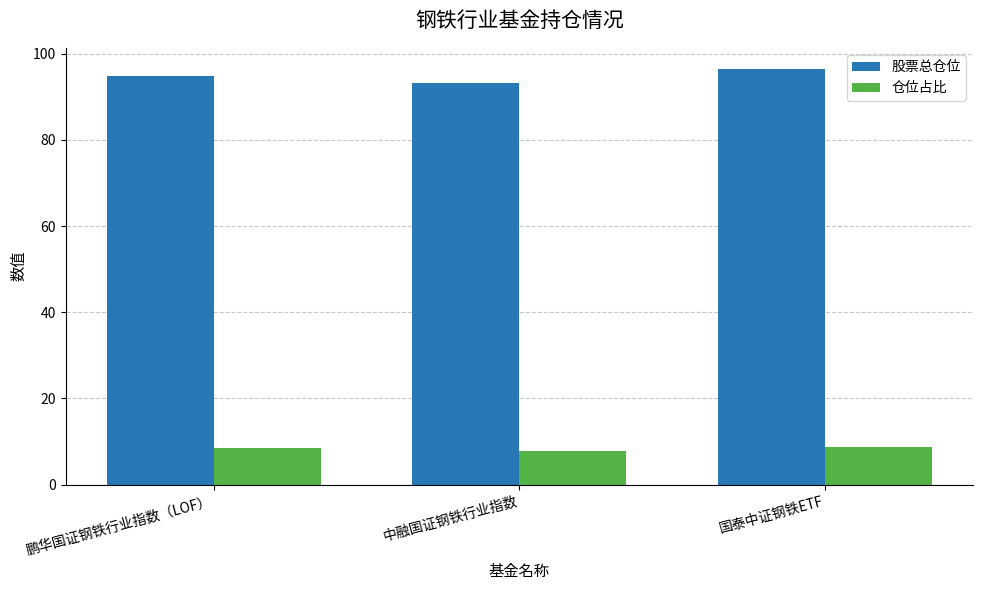

Read the 仓位占比 value at 国泰中证钢铁ETF.

8.8